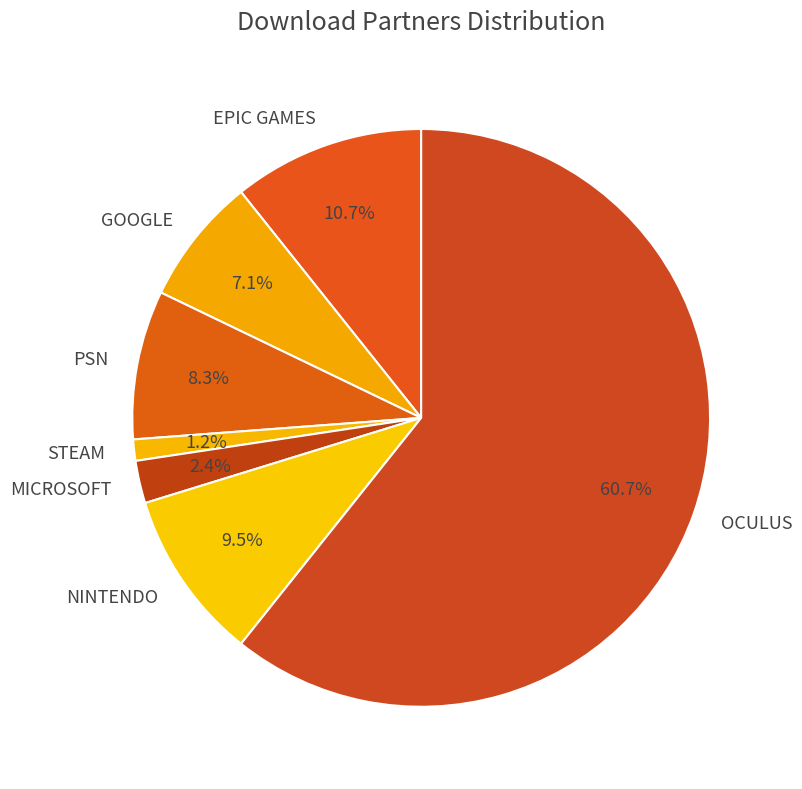

Is it true that STEAM is 1% of the pie?

True